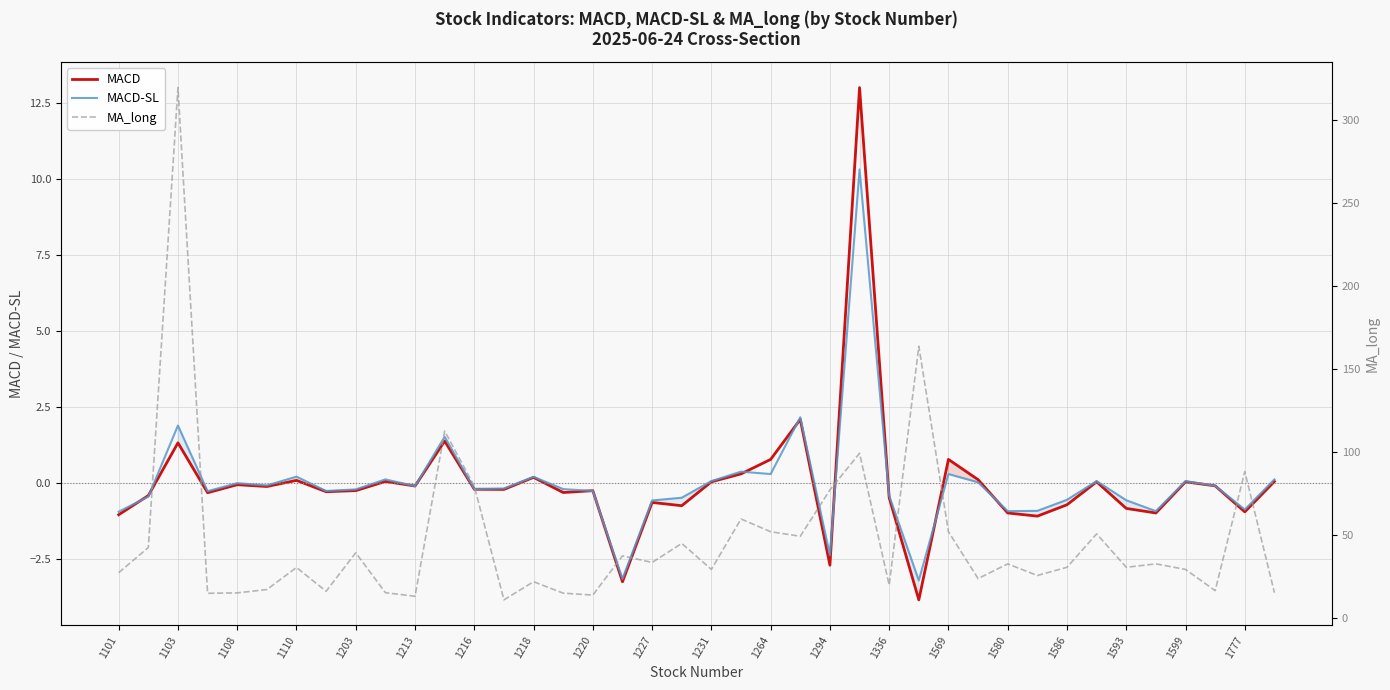

What is the difference between the maximum and minimum values in the MA_long series?

308.5